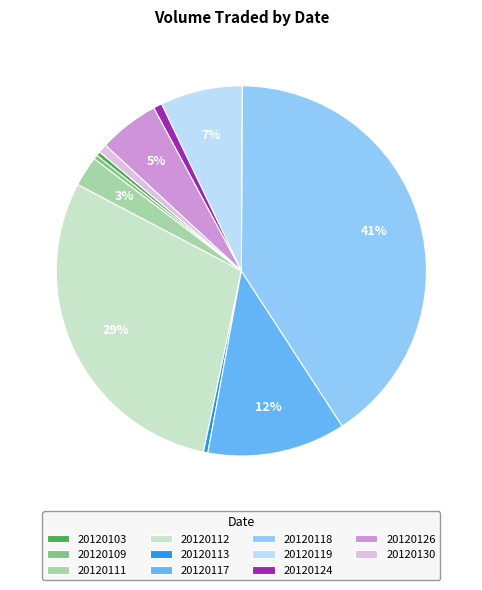

The 20120126 slice represents 5% of the pie. True or false?

True